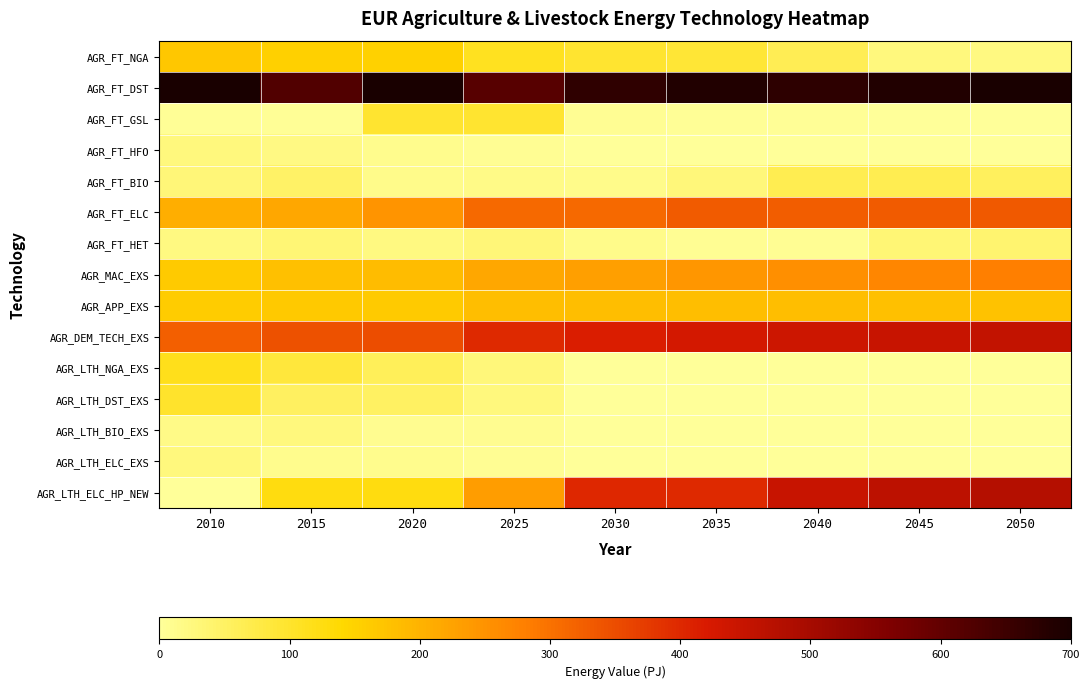

At how many categories does at least one series exceed 252?

9